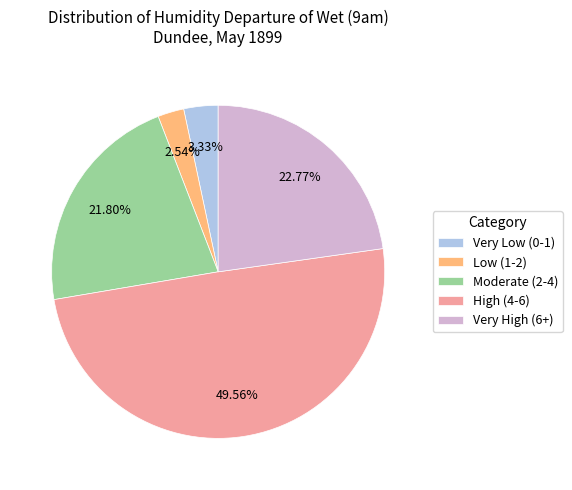

What is the smallest slice in the pie chart?

Low (1-2)